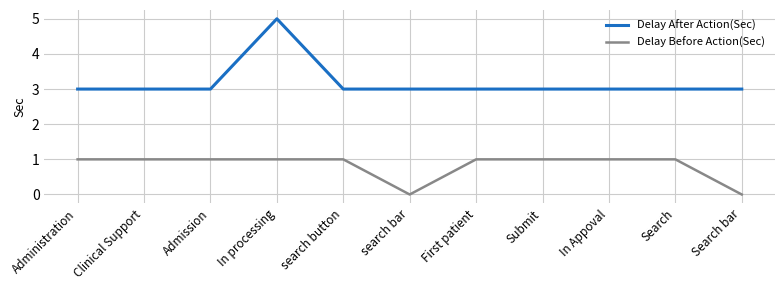

What is the difference between the highest and lowest values at Submit?

2